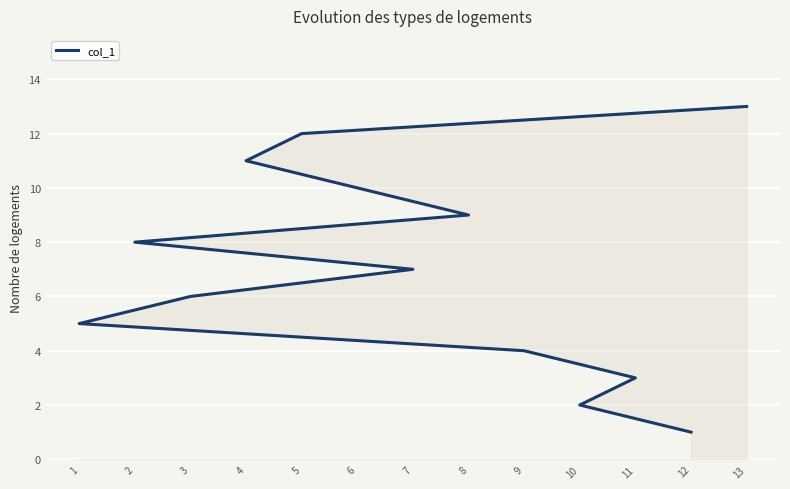

Where does the data first go above 7?

2